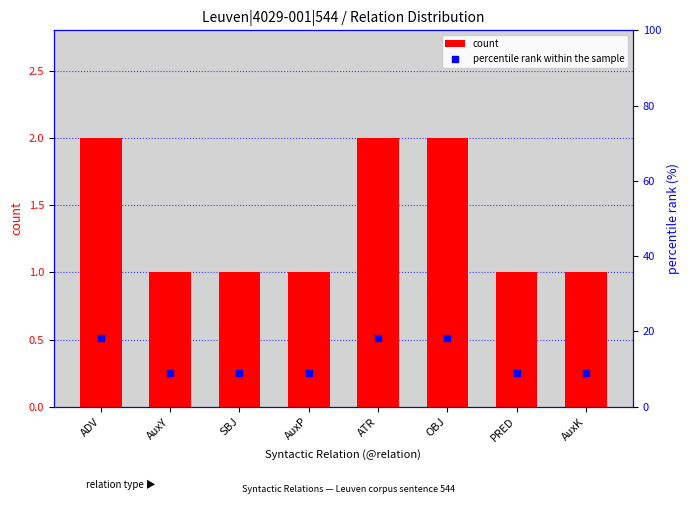

Which series has the largest total across all categories?

percentile rank within the sample